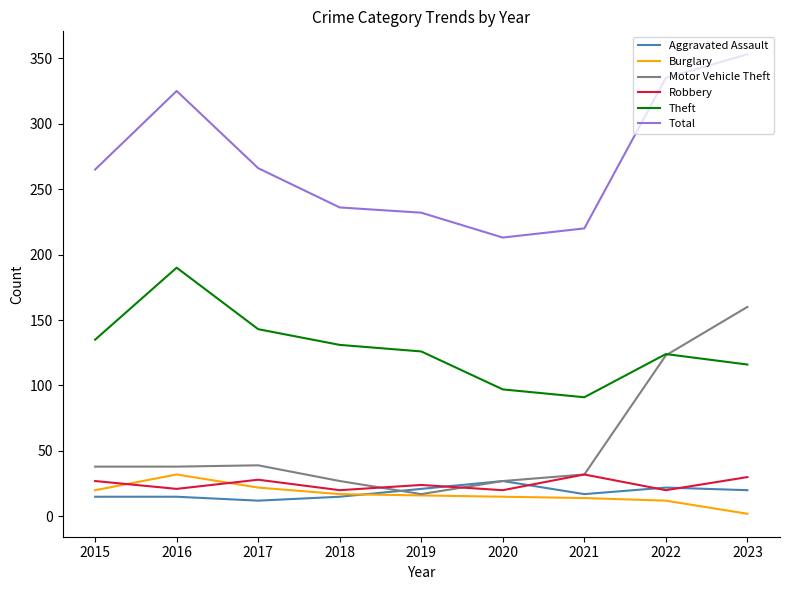

What is the difference between the second highest and minimum values in the Theft series?

52